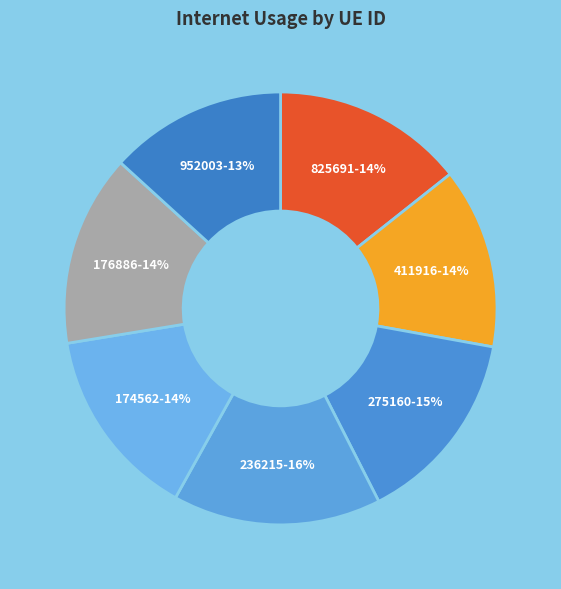

How many segments does this pie chart have?

7